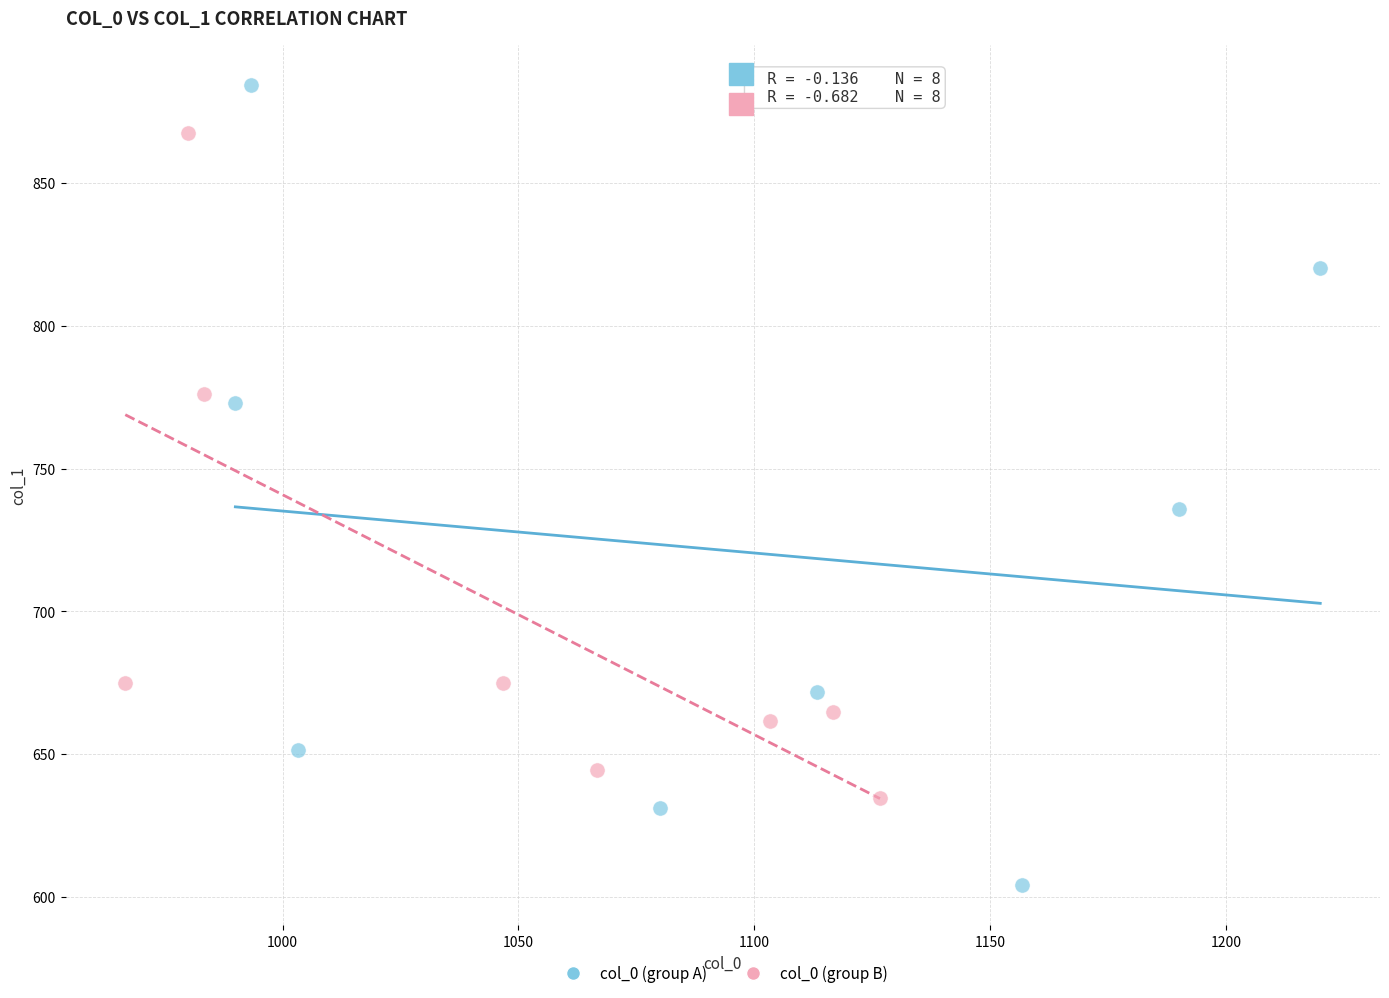

Which series contains the lowest Y value?

col_0 (group A)